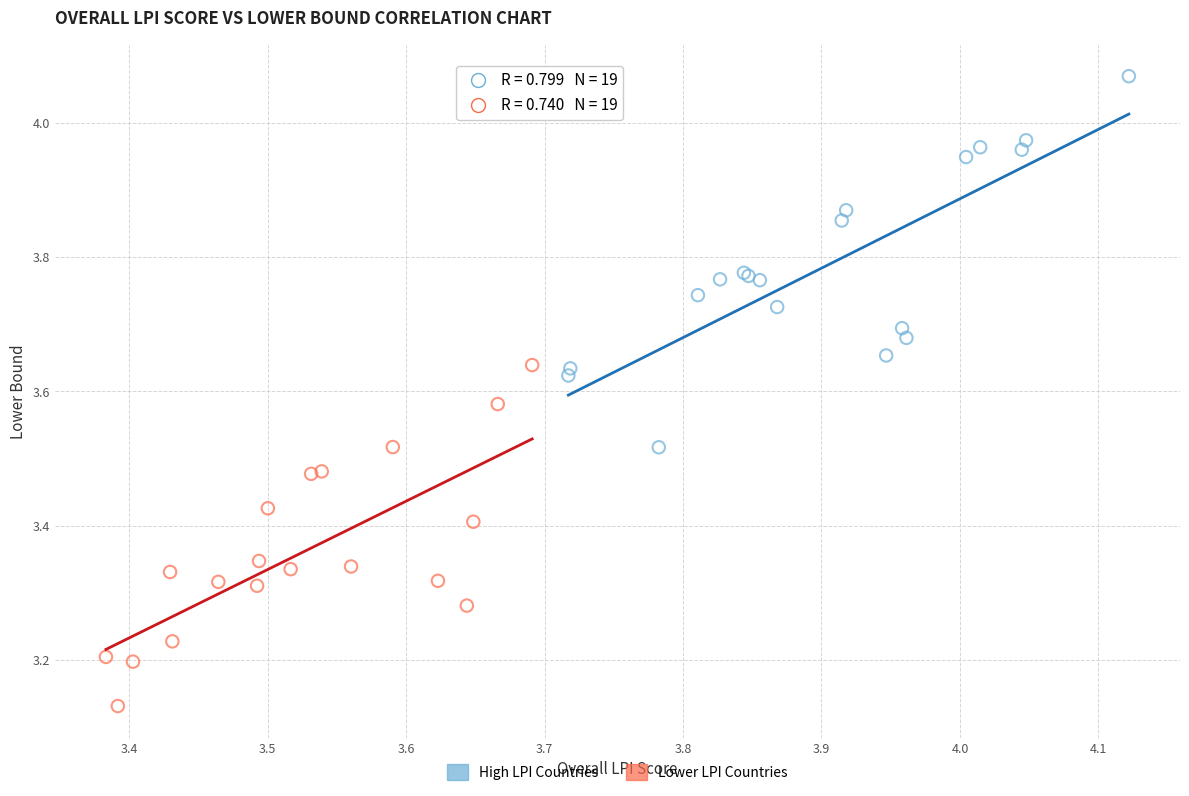

Which series reaches the minimum Y coordinate?

Lower LPI Countries